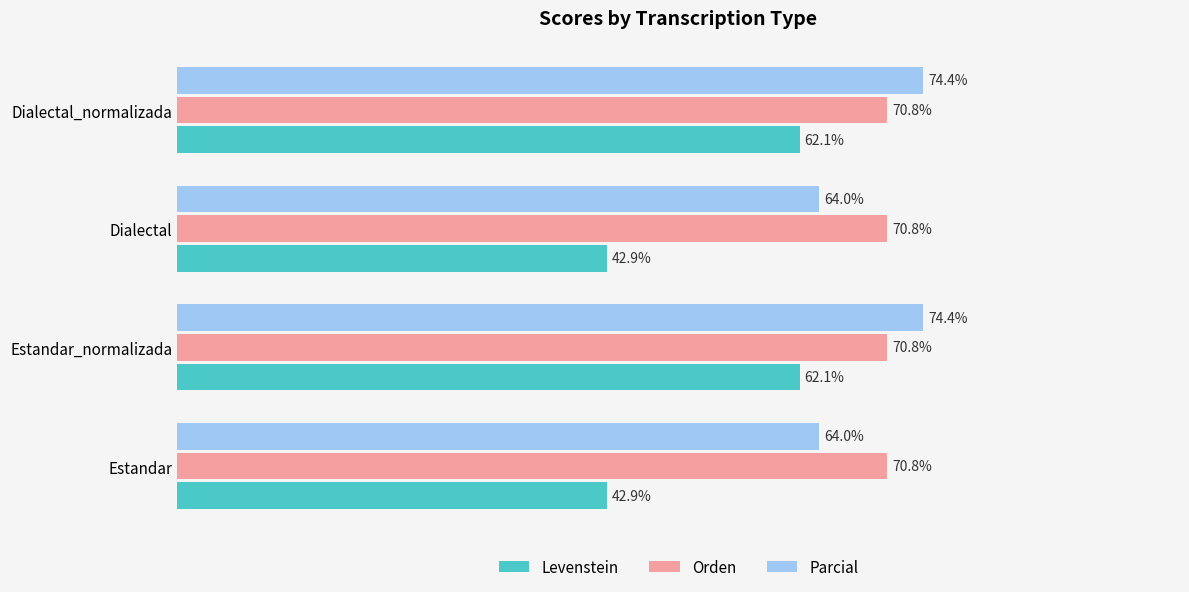

Which series has the largest total across all categories?

Orden